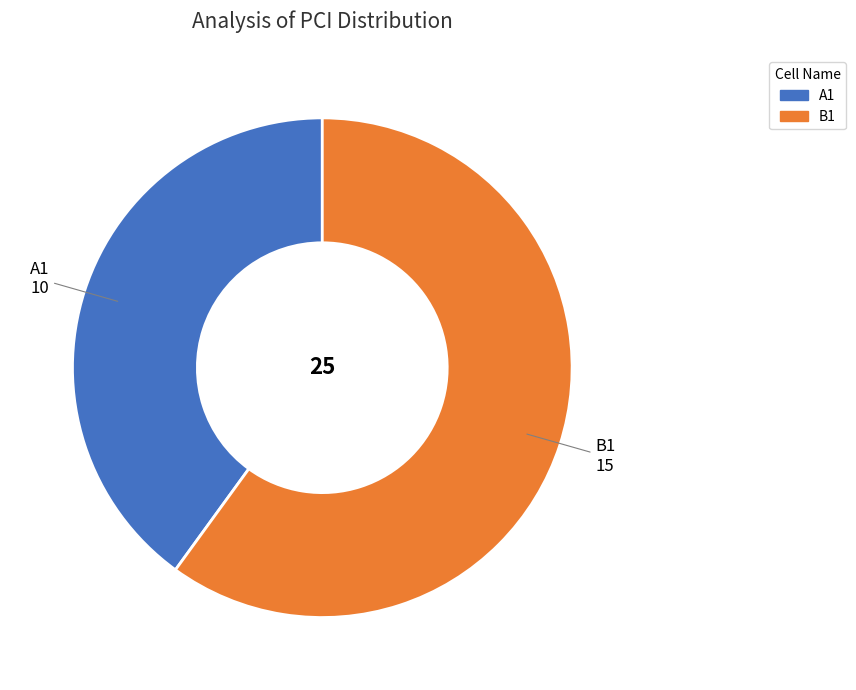

Is it true that B1 is 60% of the pie?

True